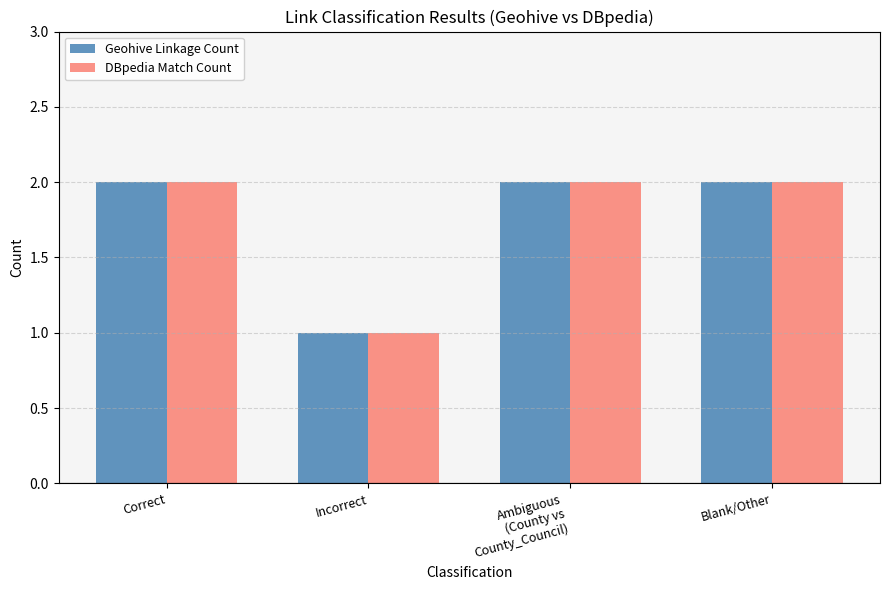

Reading left to right, extract all data points from this chart.

Geohive Linkage Count: Correct=2	Incorrect=1	Ambiguous
(County vs
County_Council)=2	Blank/Other=2
DBpedia Match Count: Correct=2	Incorrect=1	Ambiguous
(County vs
County_Council)=2	Blank/Other=2